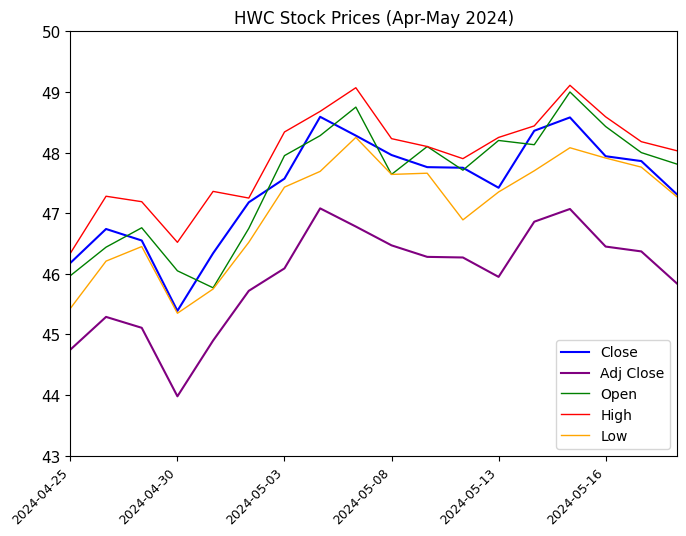

What is the maximum value shown in the chart?

49.1